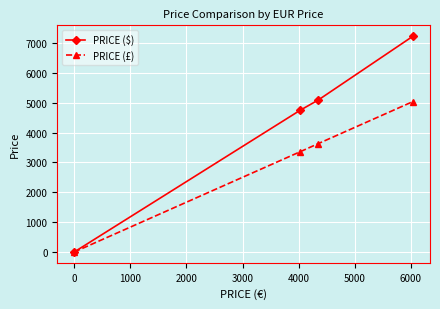

True or false: PRICE ($) has more than 2 points higher than both neighbors.

False